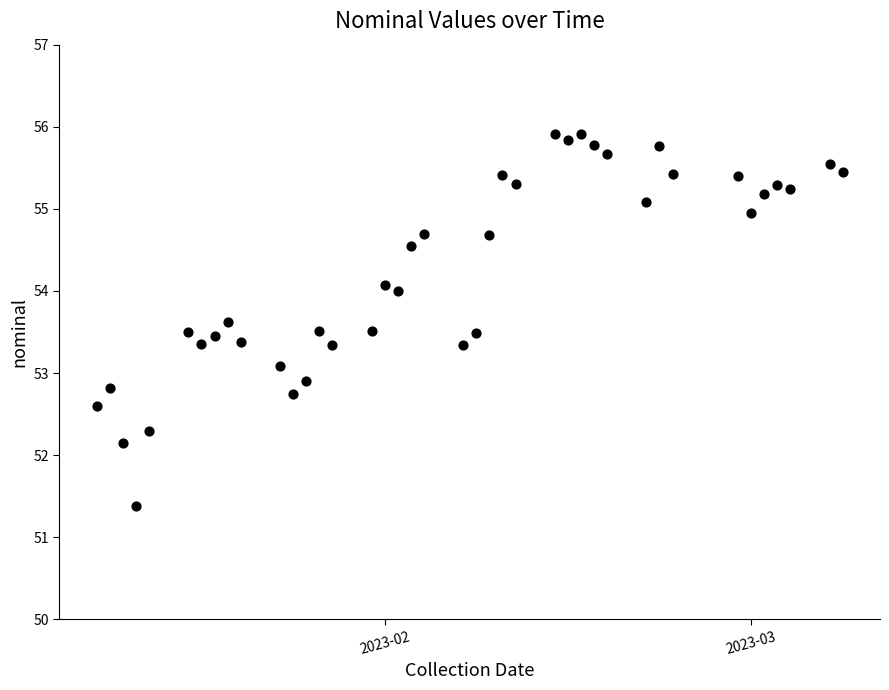

What is the range of Y values (max minus min)?

4.5